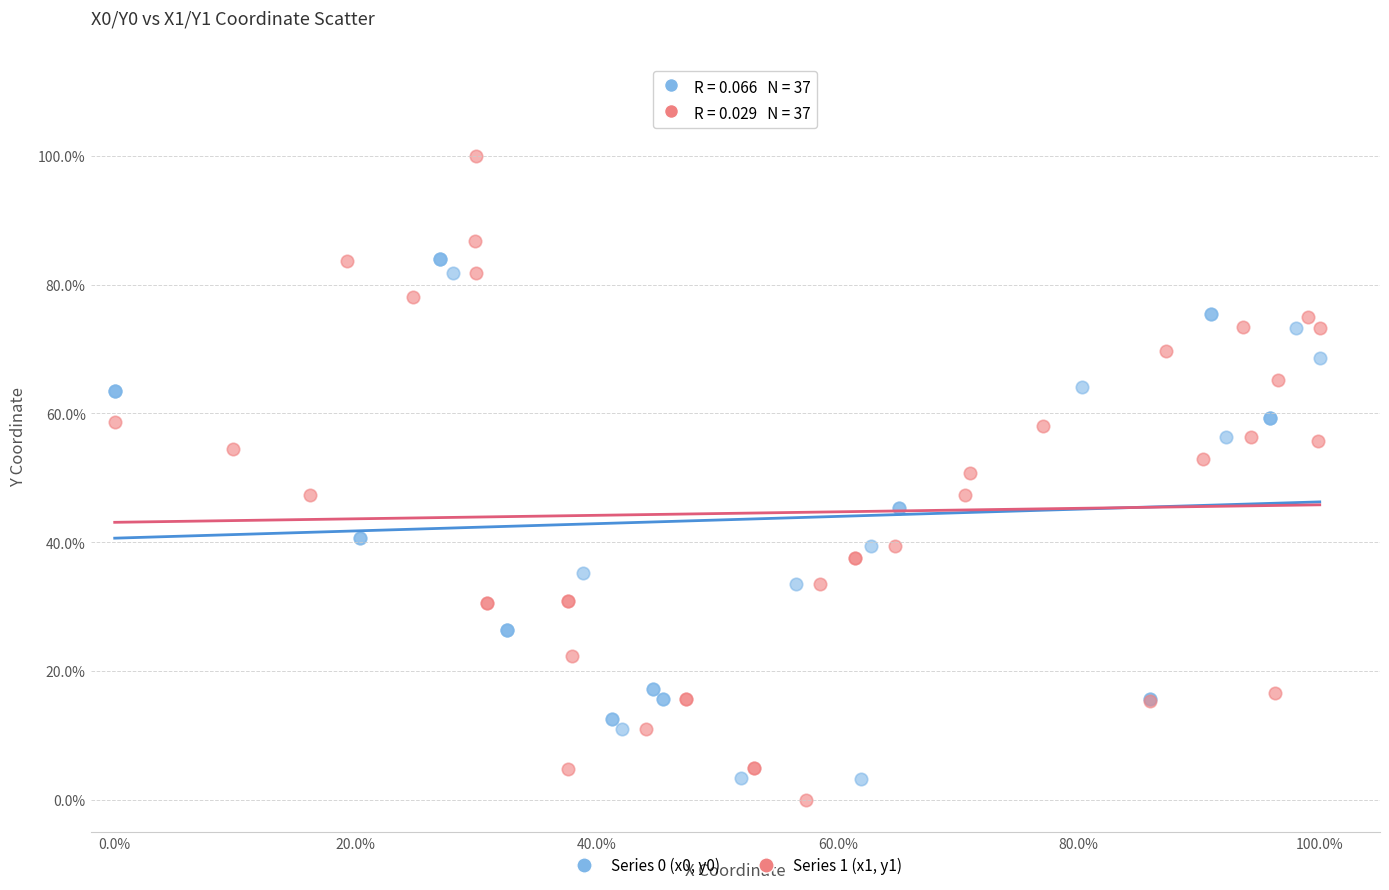

Which series contains the lowest Y value?

Series 1 (x1, y1)